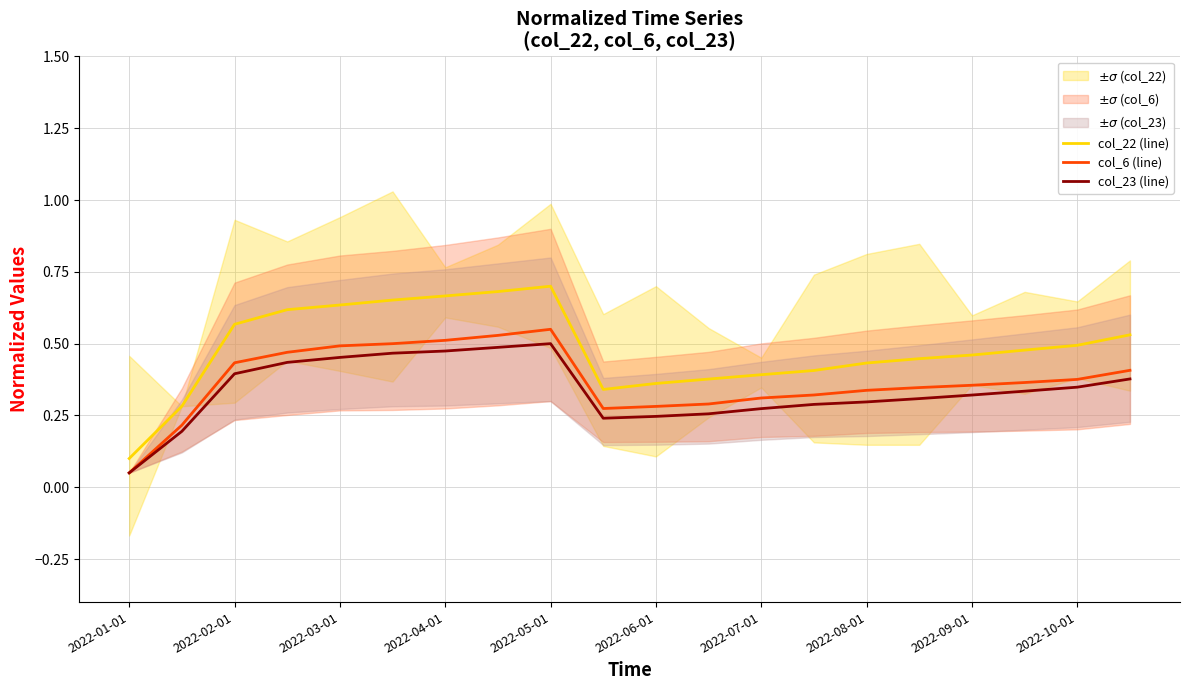

Which category has the lowest value in the col_6 (line) series?

2022-01-01